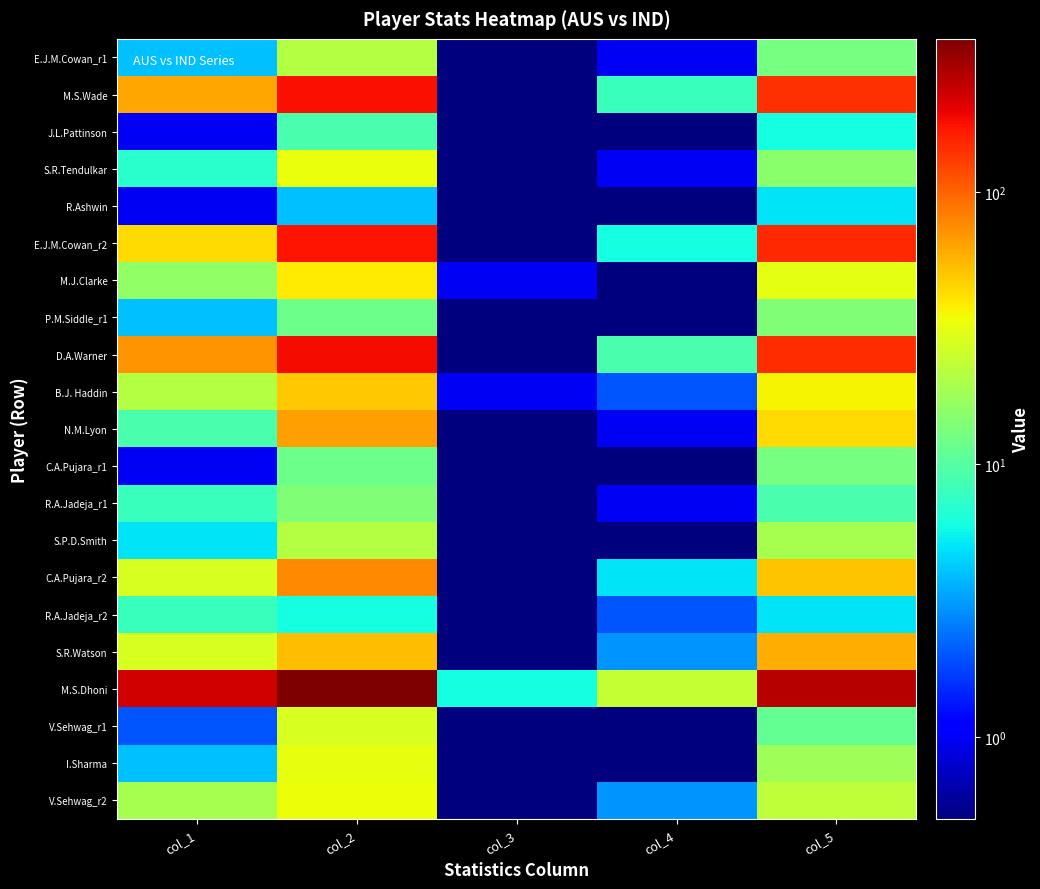

At which category does the chart reach its minimum across all series?

col_3